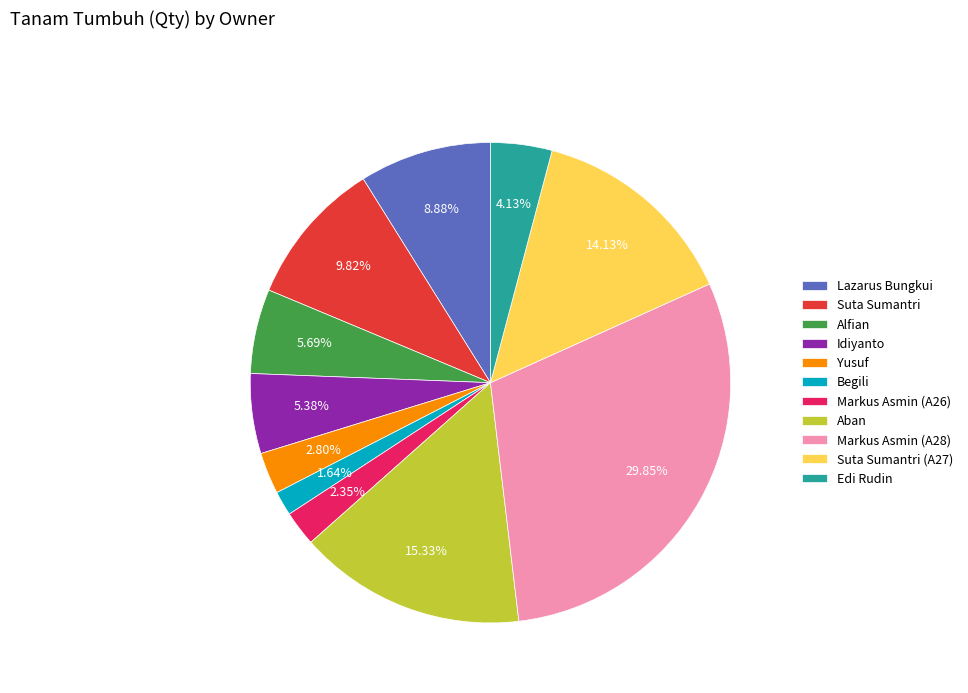

What percentage is the Lazarus Bungkui slice, to the nearest percent?

9%